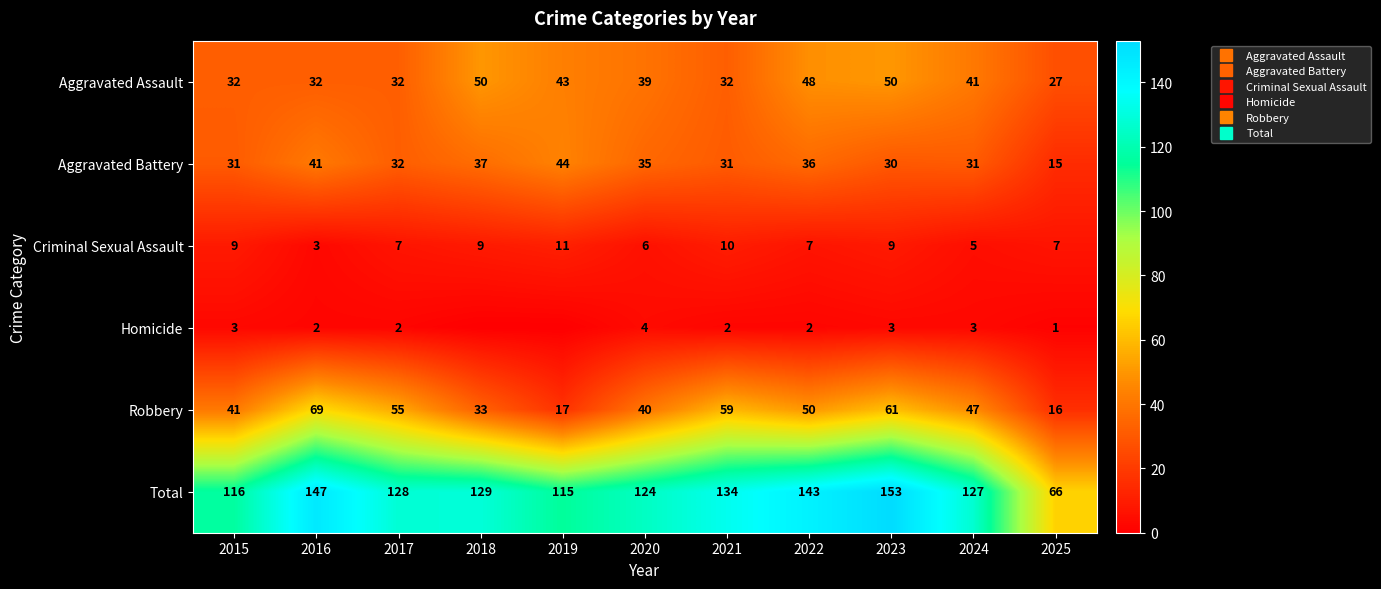

At which category is the sum across all series the highest?

2023